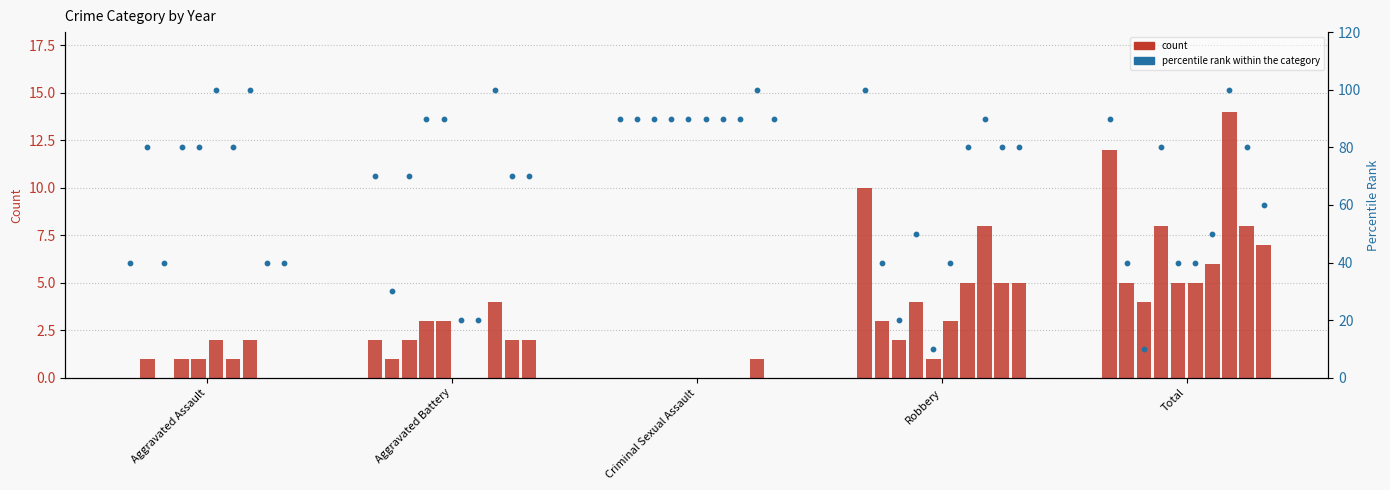

What is the change in value from Aggravated Battery to Criminal Sexual Assault?

+20